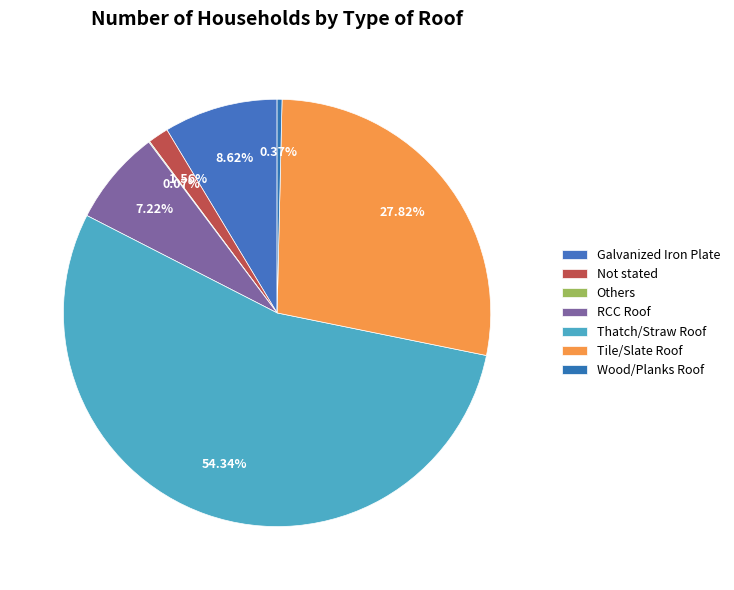

What percentage is the Tile/Slate Roof slice, to the nearest percent?

28%